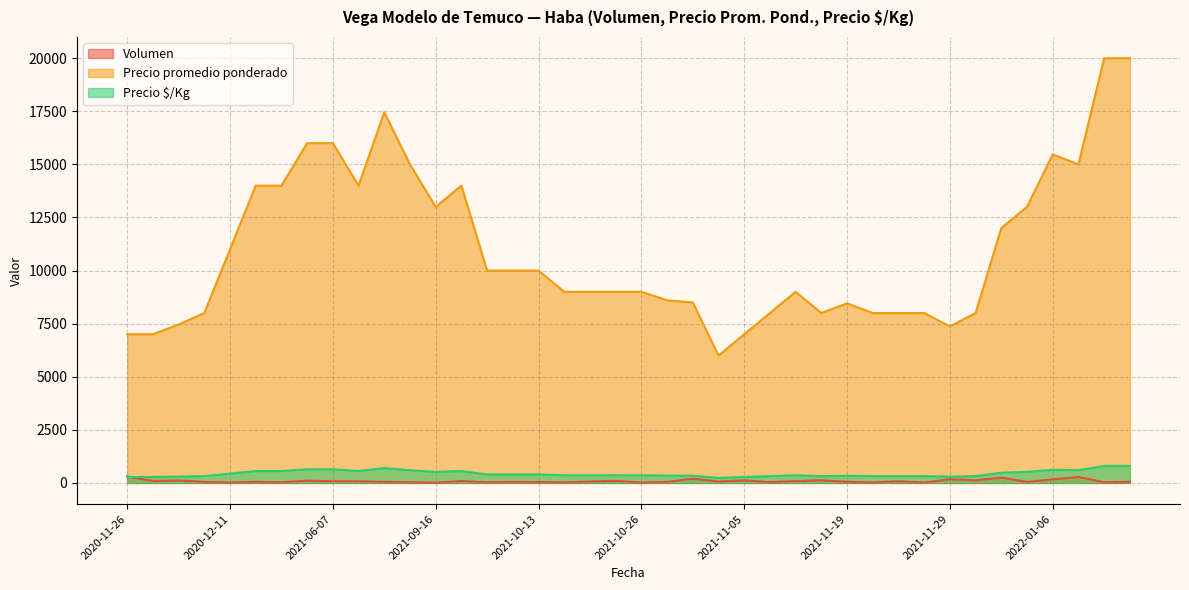

Is it true that Precio $/Kg equals 619 at 2022-01-06?

True